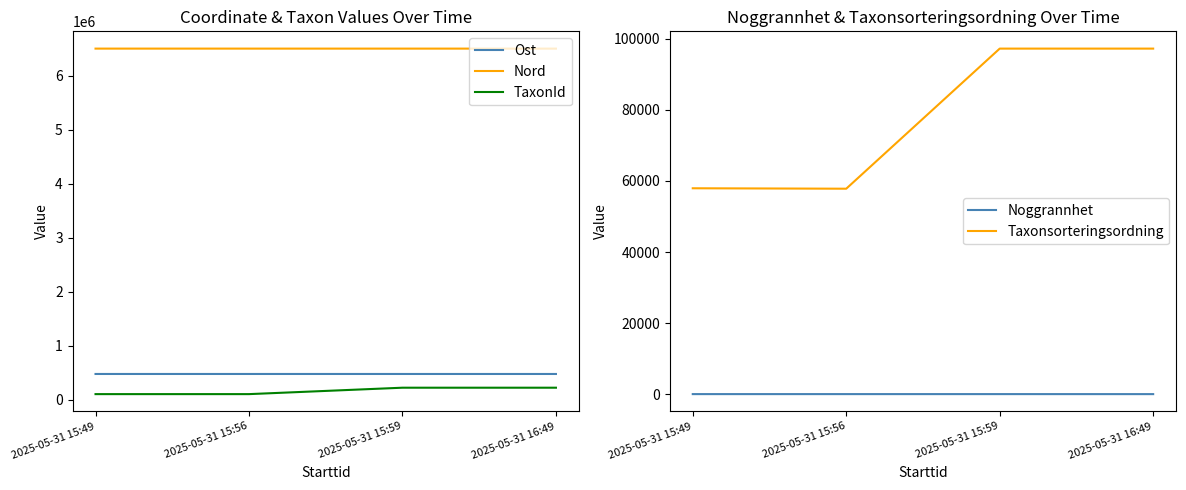

What is the label of the 2nd point from the left?

2025-05-31 15:56